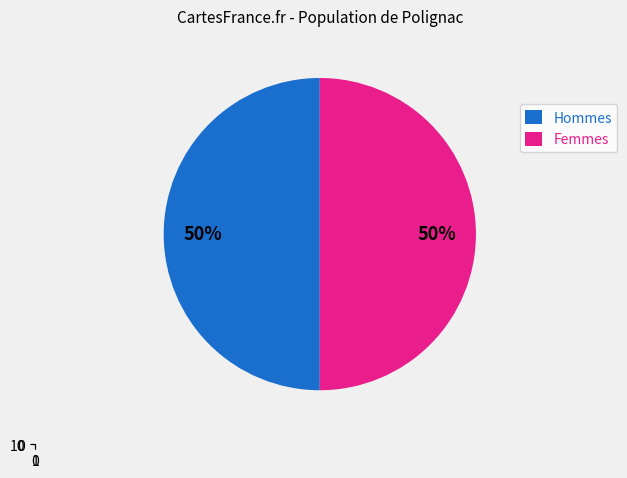

What is the ratio of the value at Femmes to the value at Hommes?

1.0